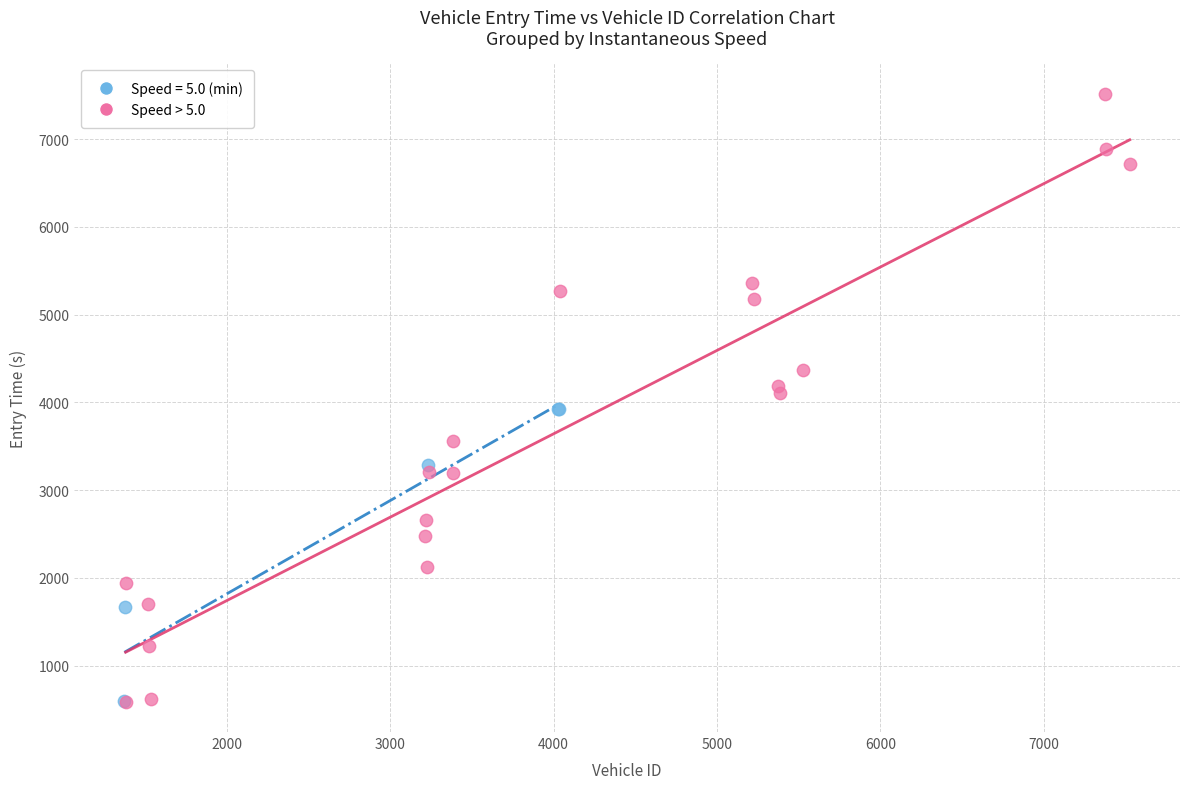

Which series has the largest Y range (max minus min)?

Speed > 5.0